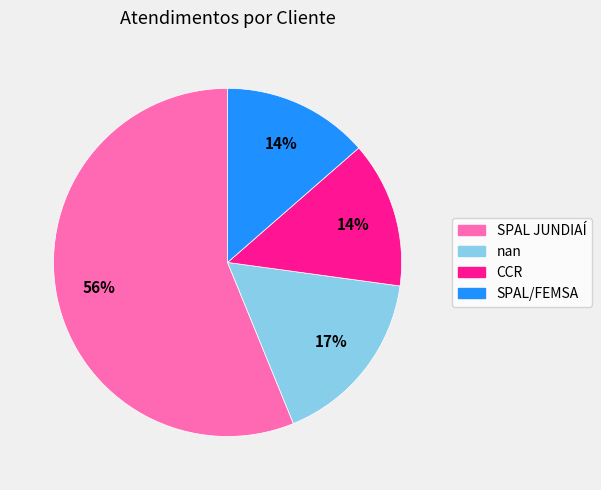

Is there any slice that represents more than half of the pie?

Yes